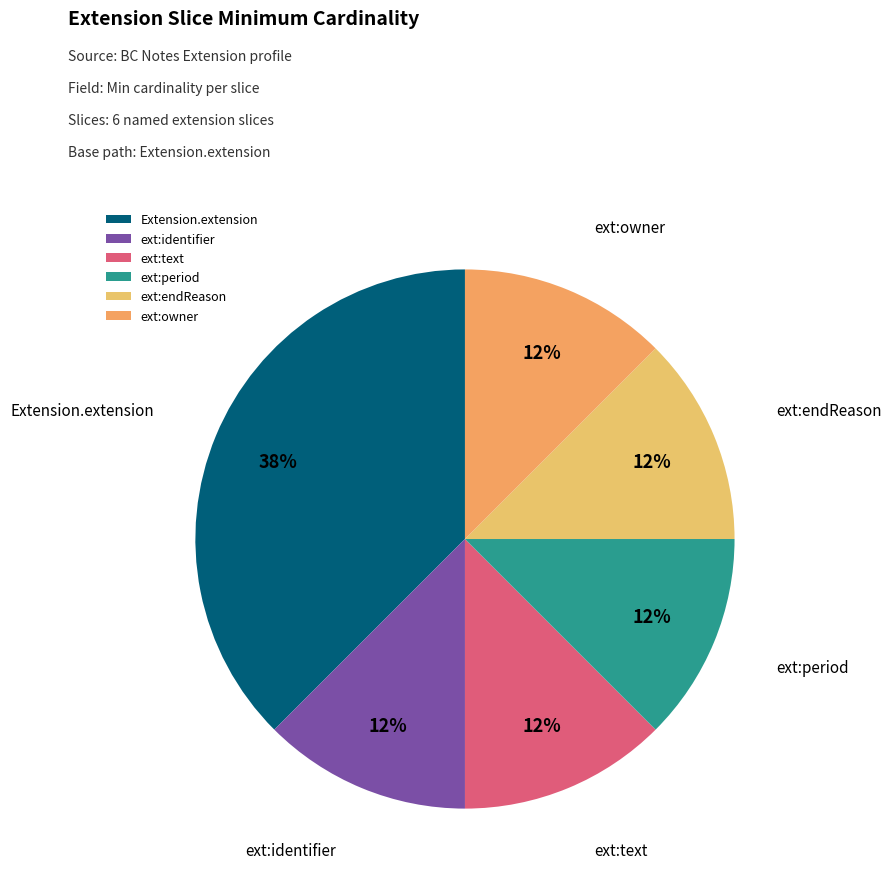

Is the sum of ext:owner and ext:endReason greater than half?

No